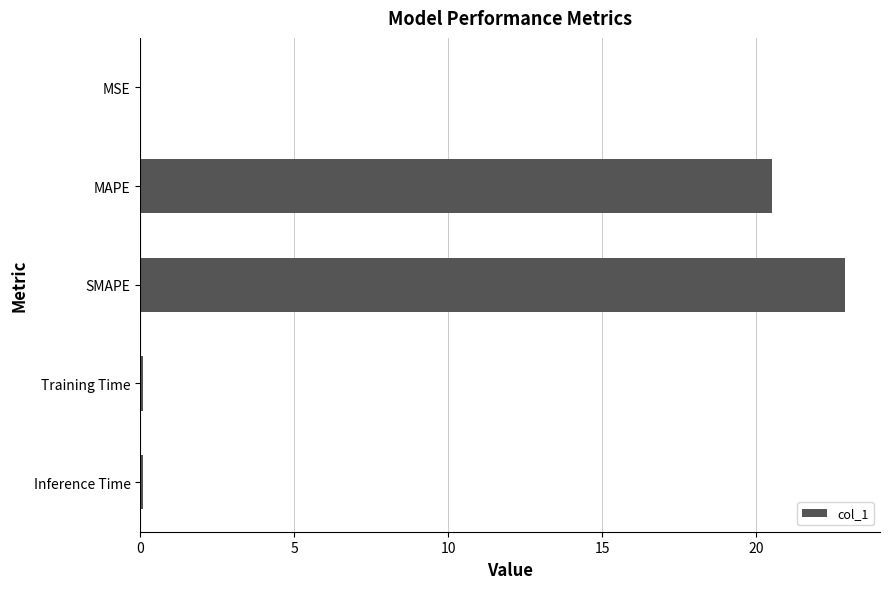

What is the greatest value displayed?

22.9